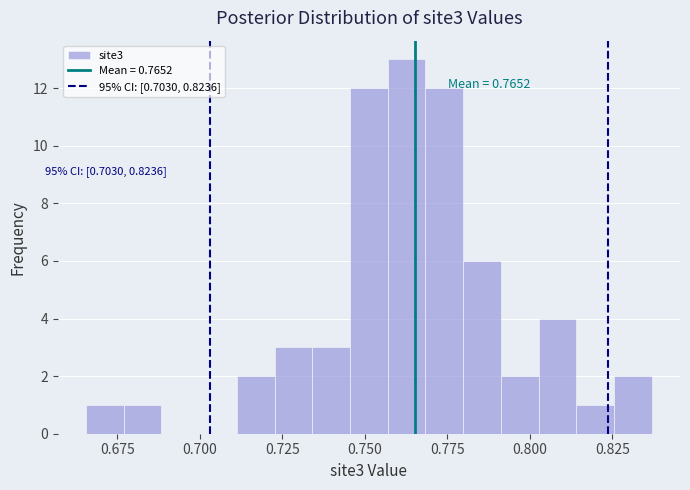

Read against the x-axis, roughly where is the centre of the tallest bar?

0.765